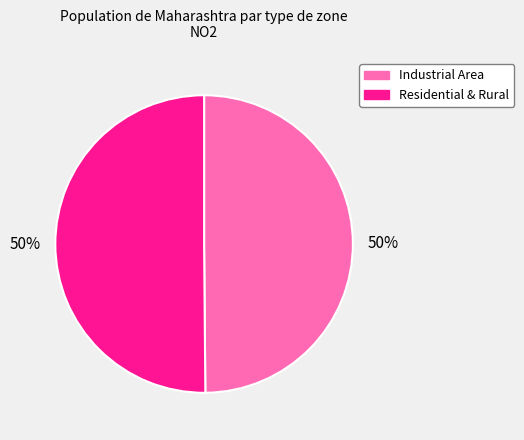

To the nearest percent, what is the average slice percentage?

50%